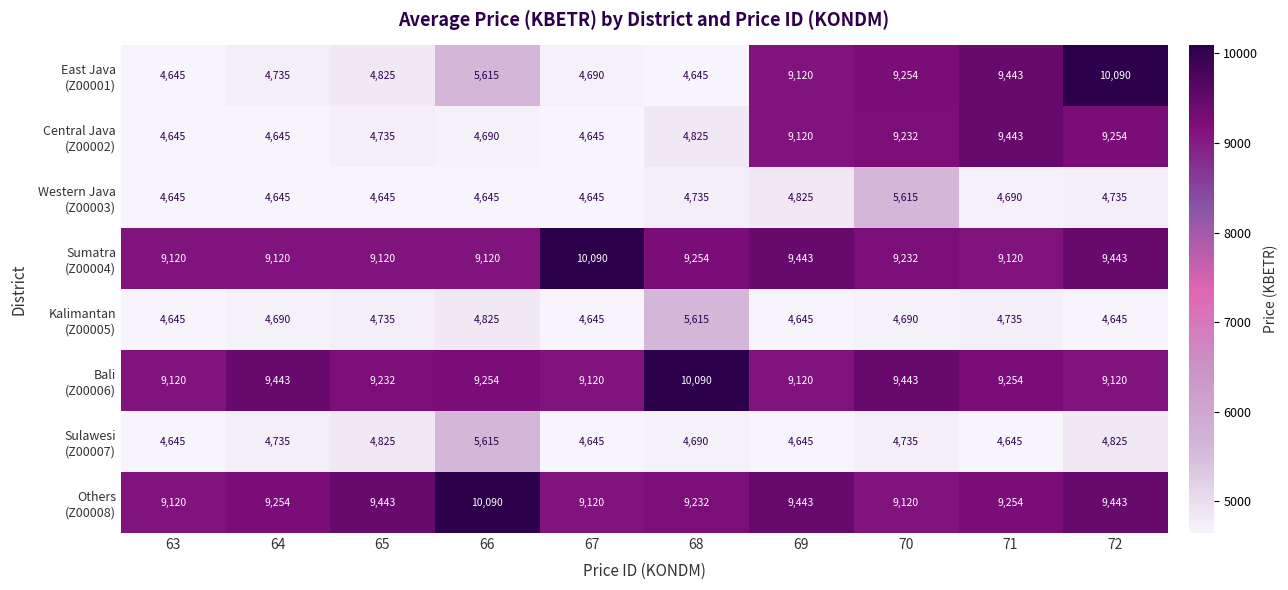

What is the spread (max minus min) of values at 65?

4798